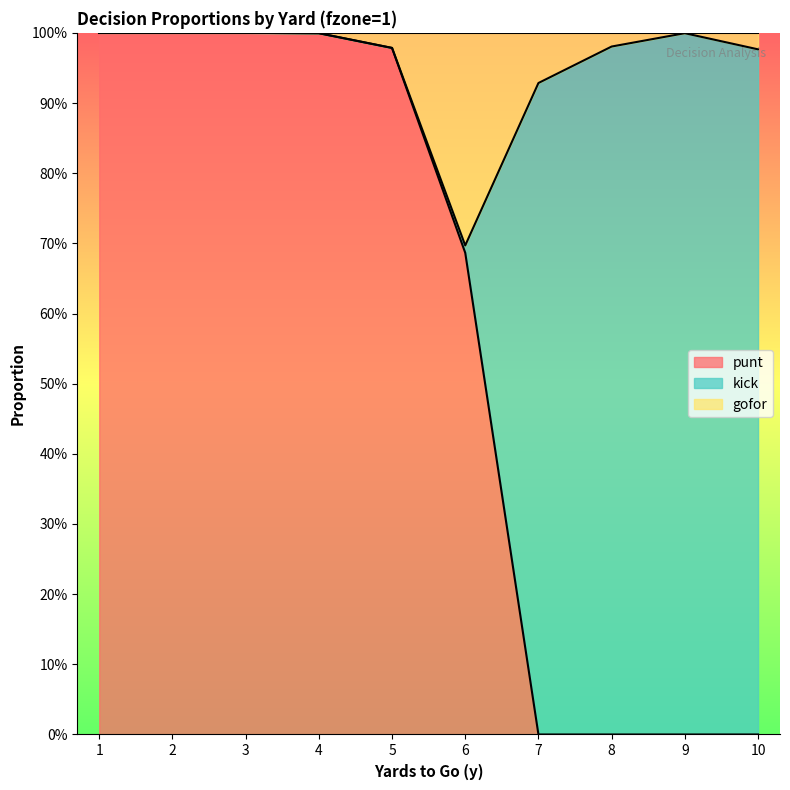

How many categories are shown in the chart?

10